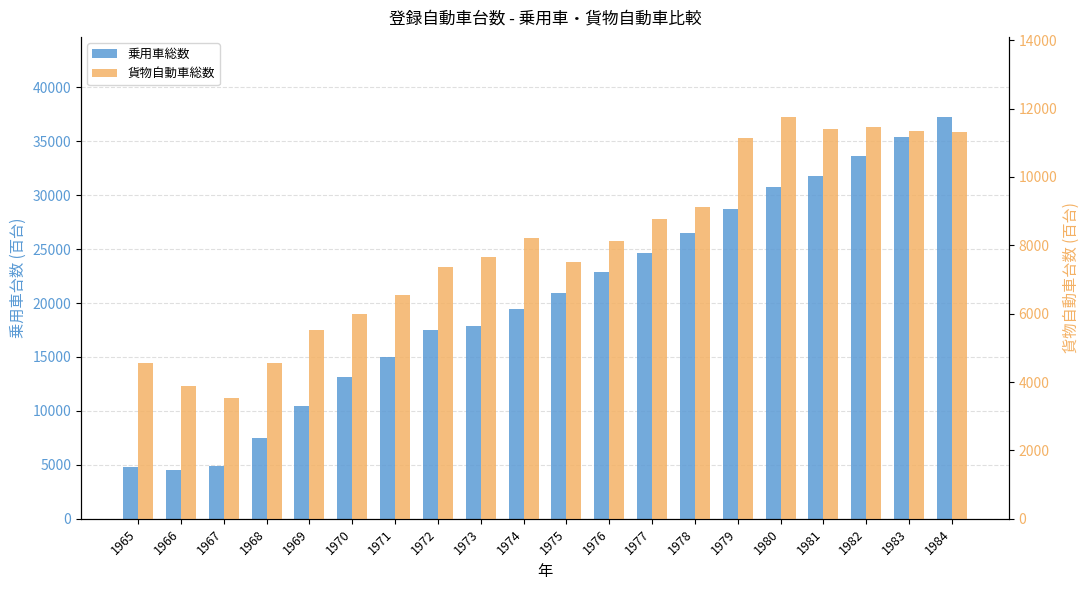

Rank the categories by 貨物自動車総数 value from highest to lowest.

1980, 1982, 1981, 1983, 1984, 1979, 1978, 1977, 1974, 1976, 1973, 1975, 1972, 1971, 1970, 1969, 1968, 1965, 1966, 1967